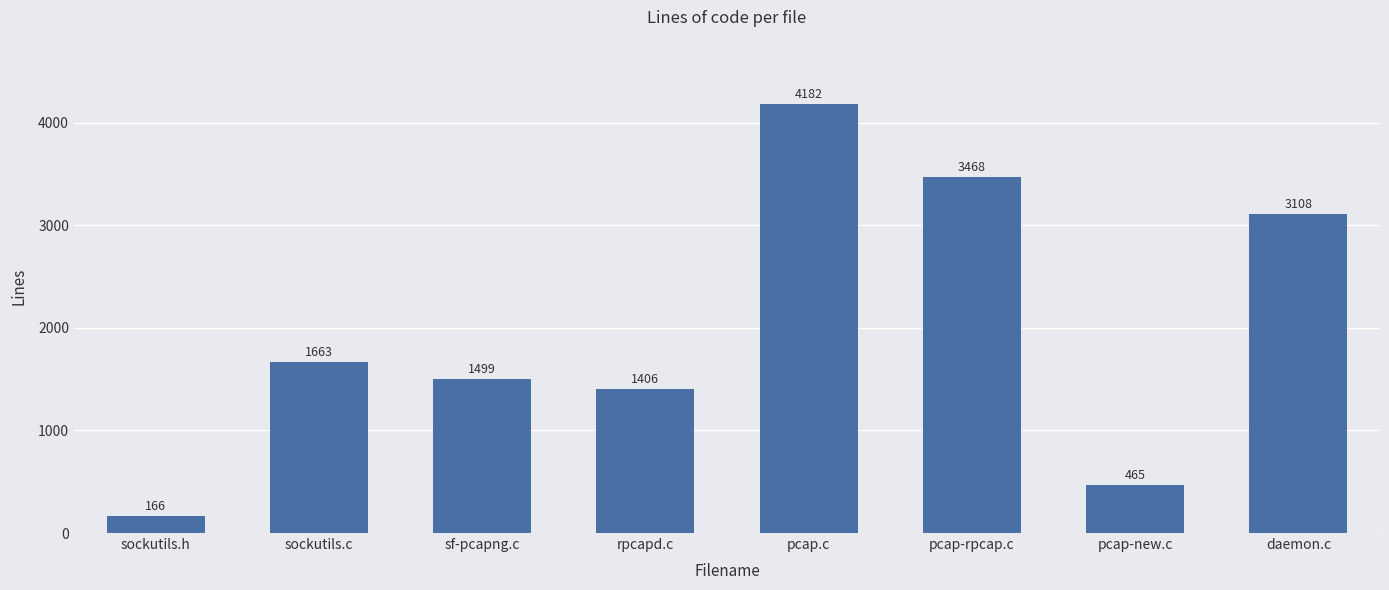

Reading right to left, list all the values displayed in this chart.

daemon.c=3108	pcap-new.c=465	pcap-rpcap.c=3468	pcap.c=4182	rpcapd.c=1406	sf-pcapng.c=1499	sockutils.c=1663	sockutils.h=166